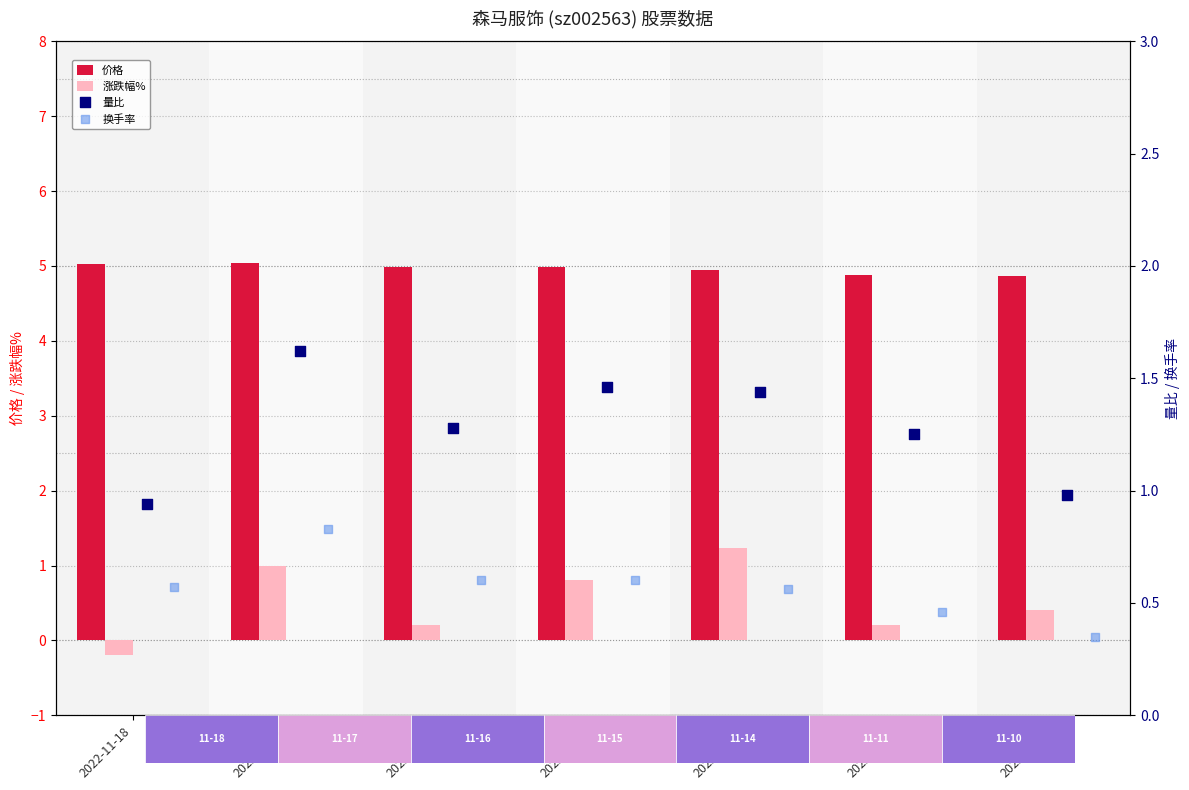

What is the total value across all series at 2022-11-16?

7.1